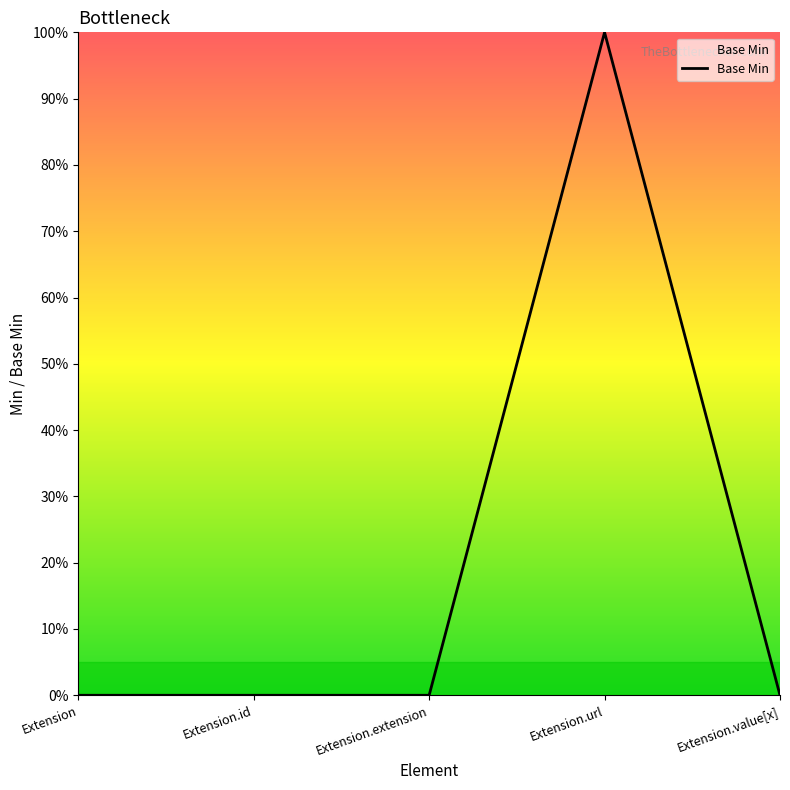

Is this an area chart (filled region under the line)?

Yes